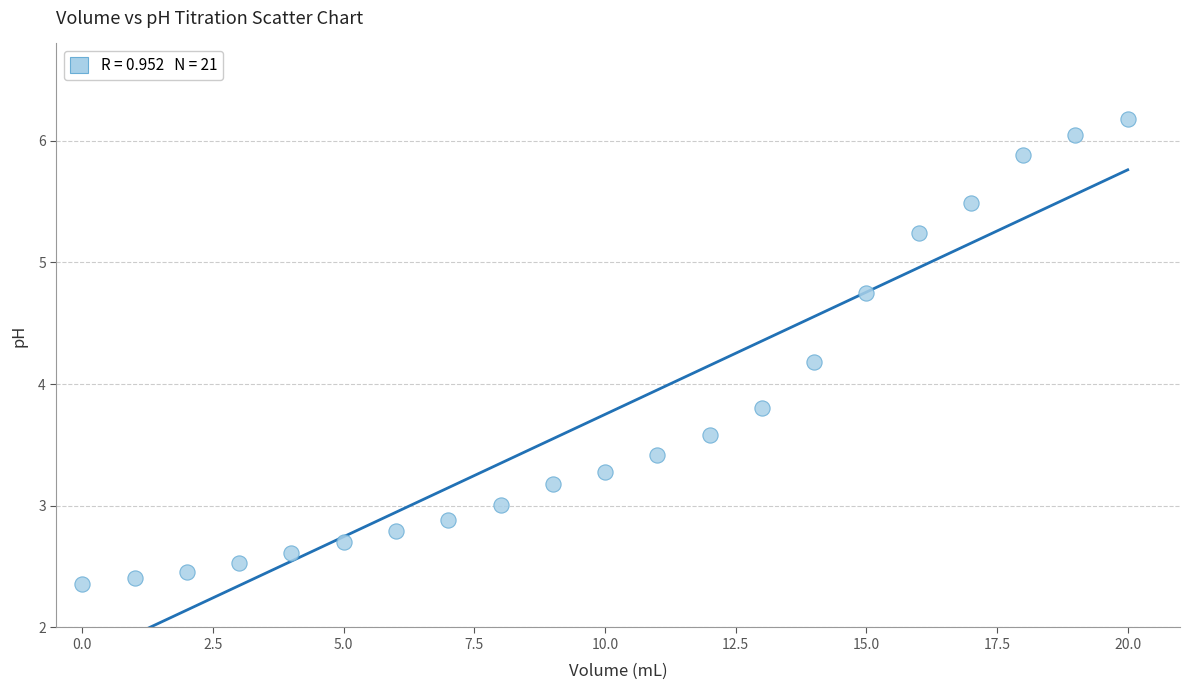

What is the range of Y values (max minus min)?

3.8